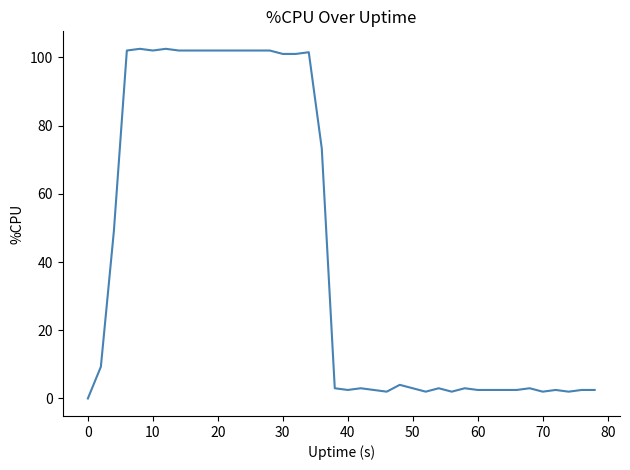

What is the greatest value displayed?

102.5